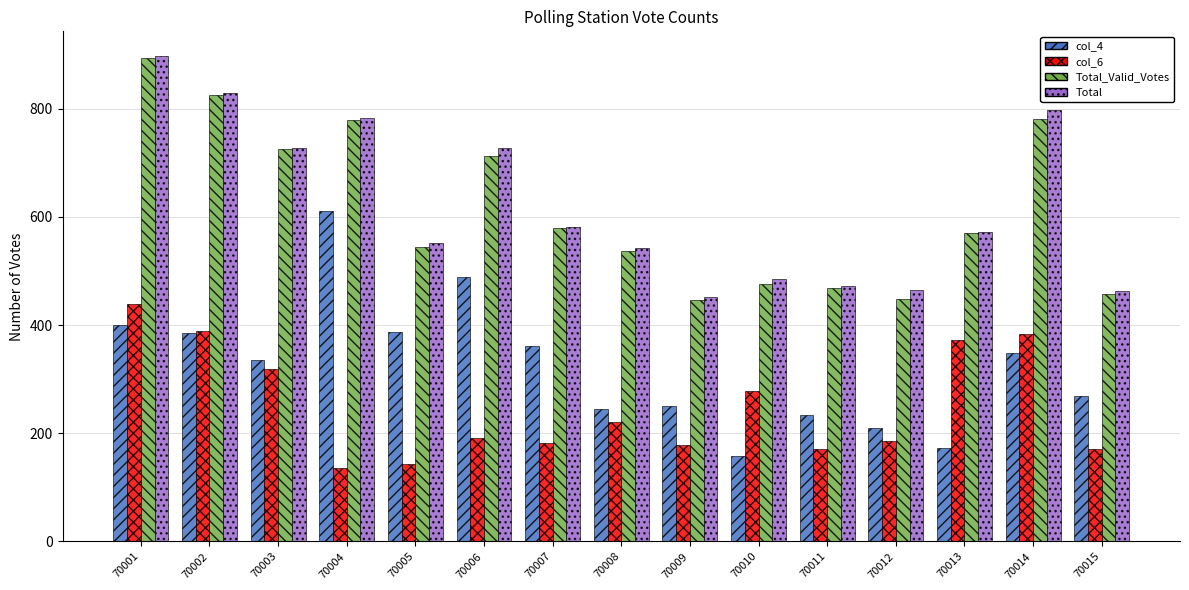

What is the total value across all series at 70003?

2106